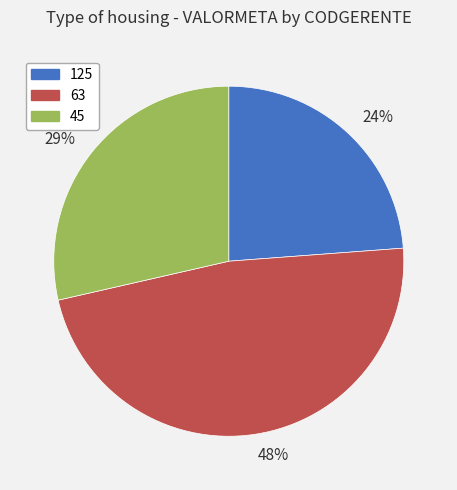

To the nearest percent, what is the difference between the 63 and 45 slice percentages?

19%